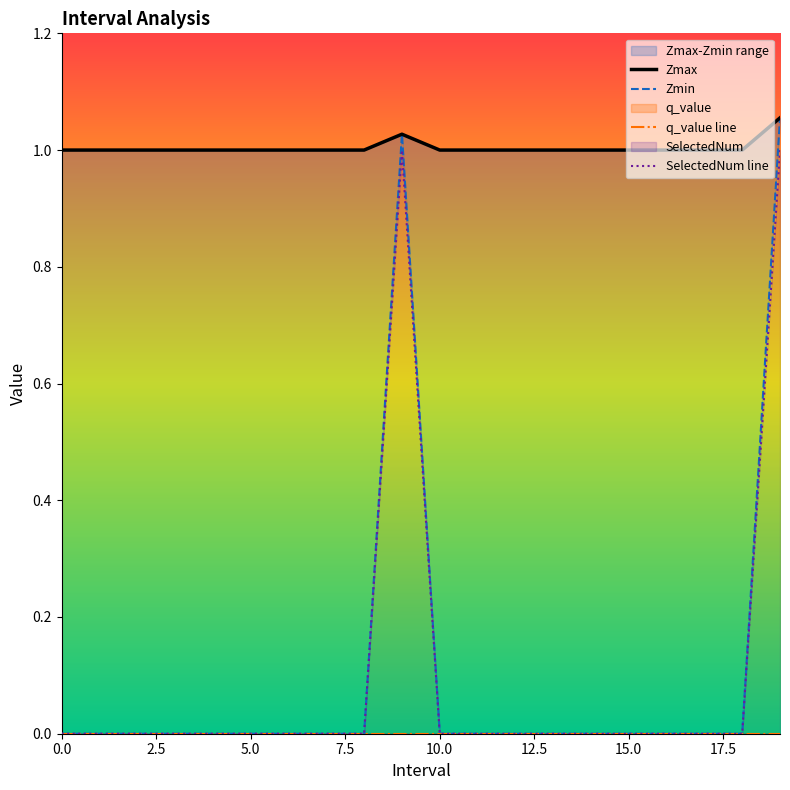

List the series in order of their peak value, highest first.

Zmax, Zmin, SelectedNum line, q_value line